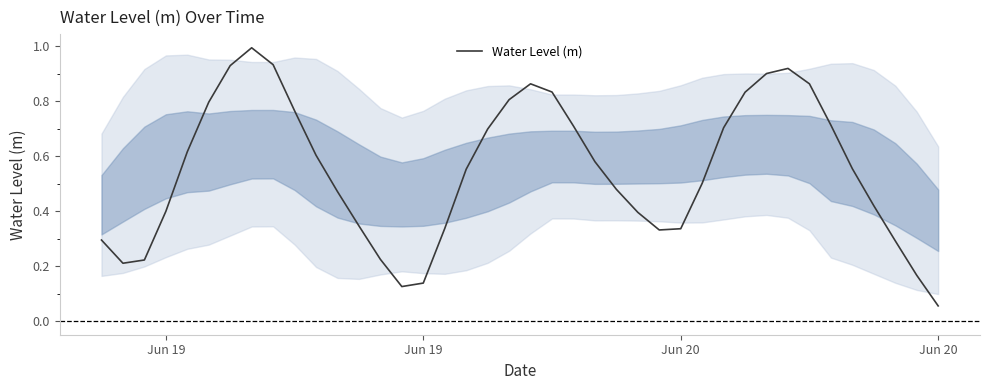

What is the maximum value shown in the chart?

1.0